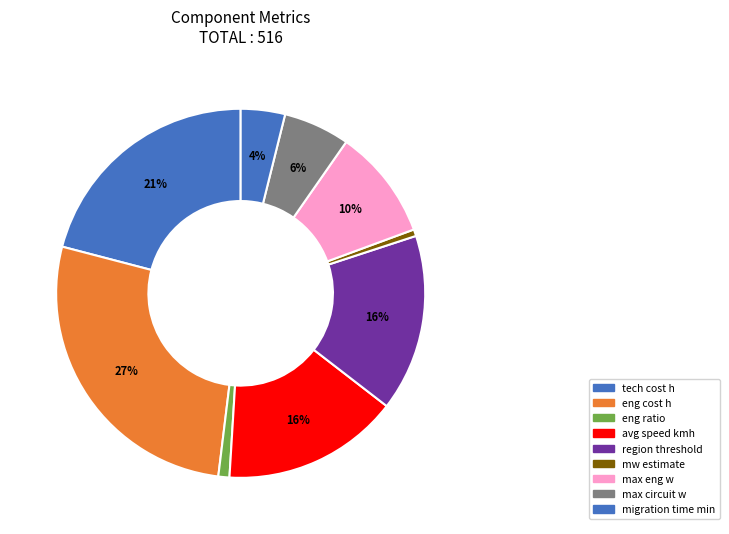

Which category has the biggest portion of the pie?

eng cost h